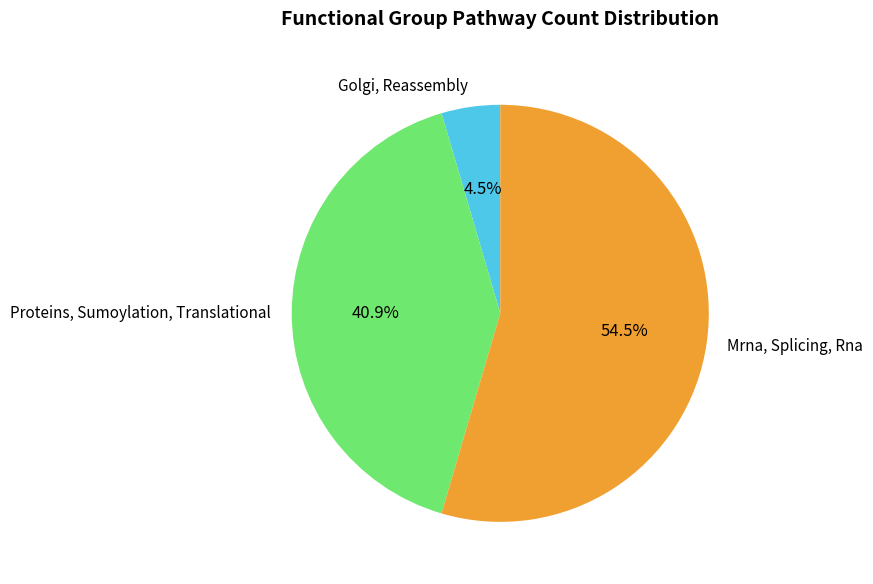

To the nearest percent, what is the combined percentage of Mrna, Splicing, Rna and Golgi, Reassembly?

59%